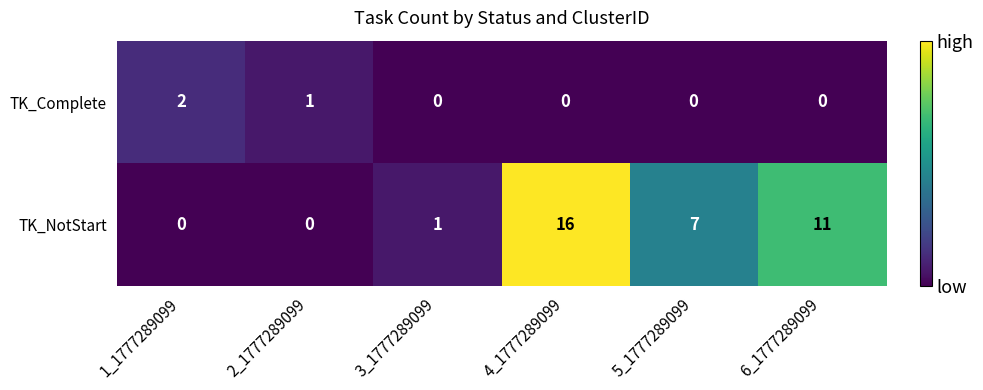

At which label does TK_NotStart first exceed 7?

4_1777289099